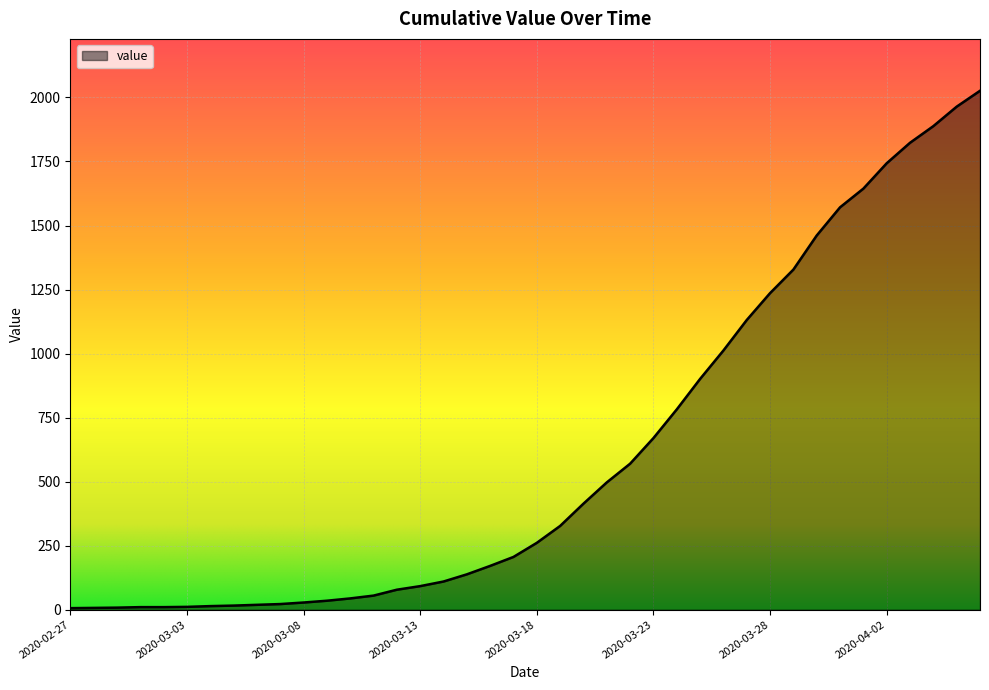

How many lines are shown in the chart?

1